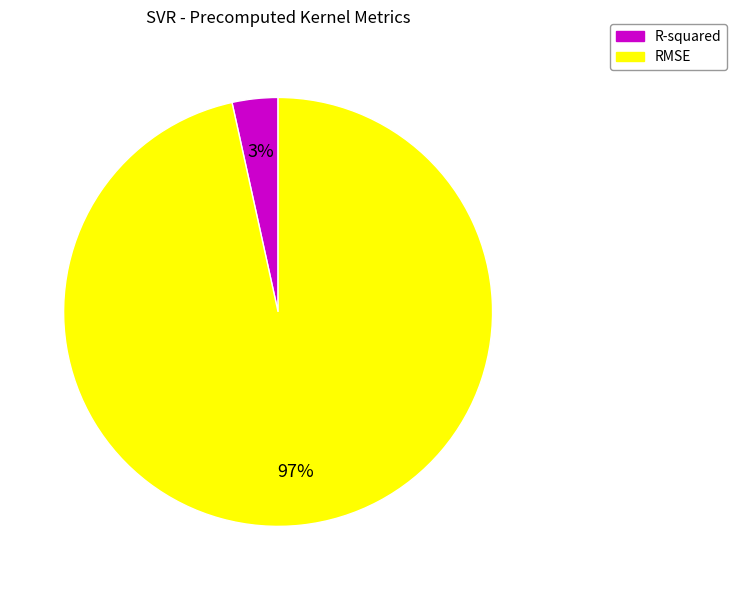

To the nearest percent, what is the average slice percentage?

50%